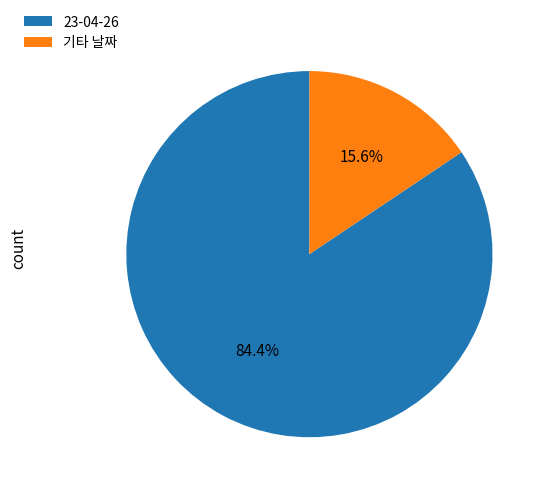

What is the smallest slice in the pie chart?

기타 날짜